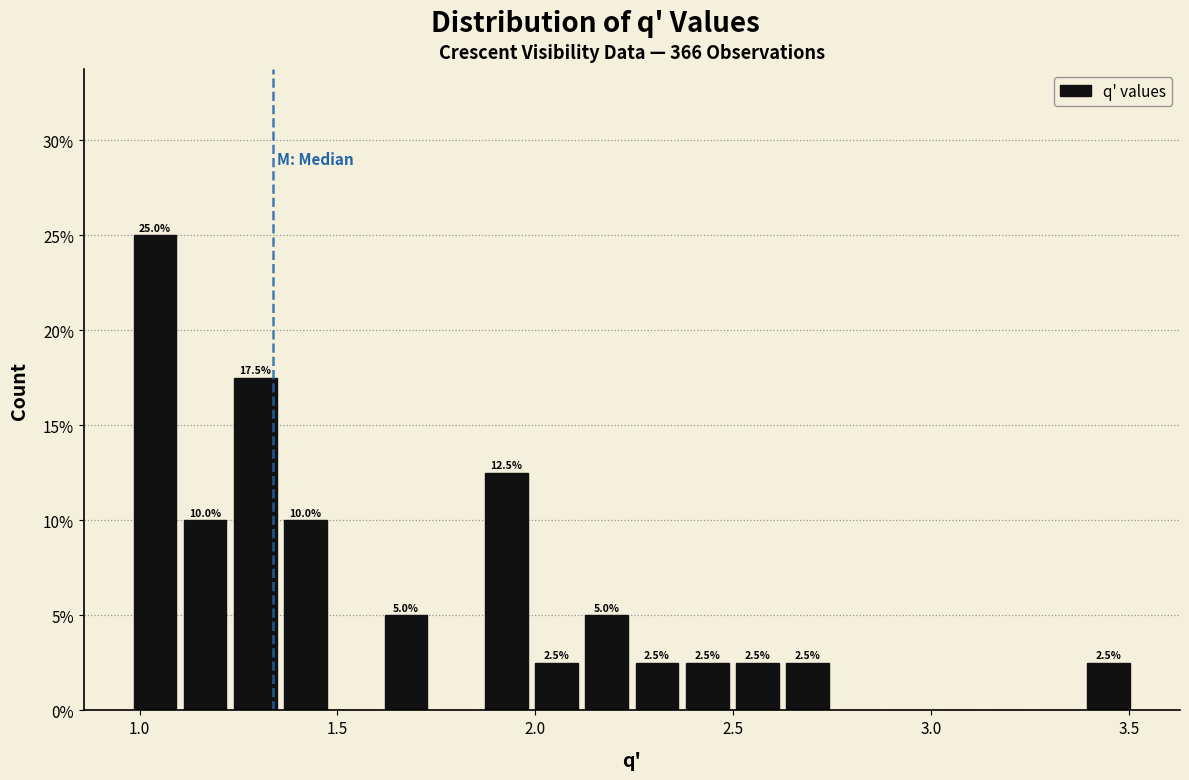

Around what value on the x-axis is the tallest bar? Give the approximate position of its centre, as read against the axis.

1.05